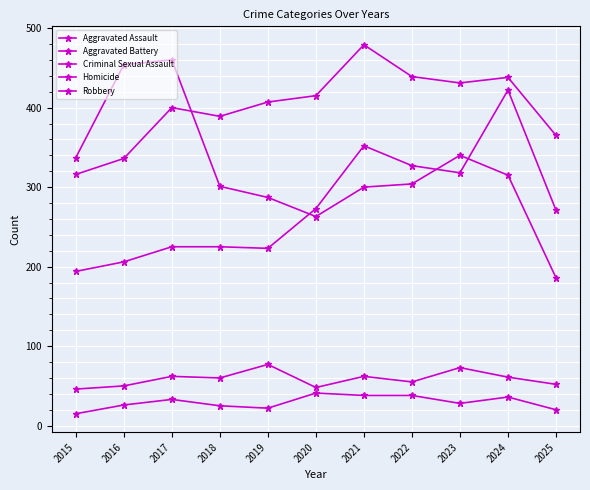

What is the greatest value displayed?

479